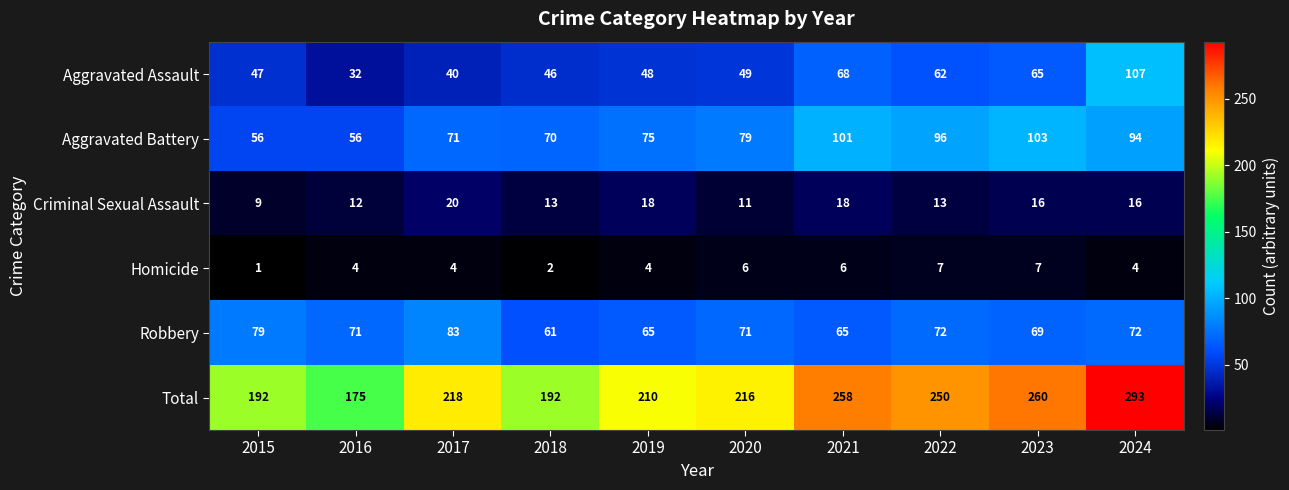

What is the lowest value of the Robbery series?

61